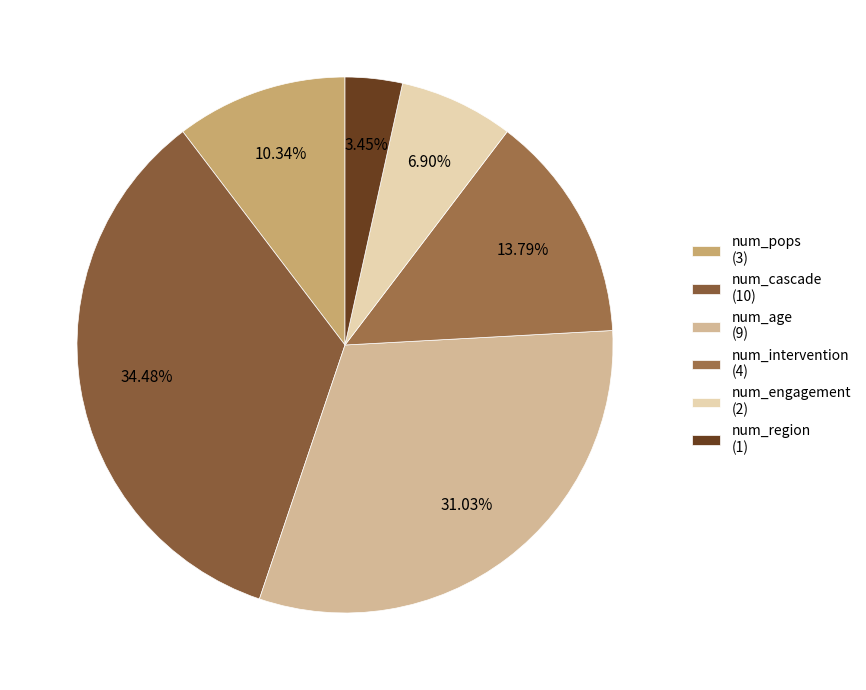

How many segments does this pie chart have?

6